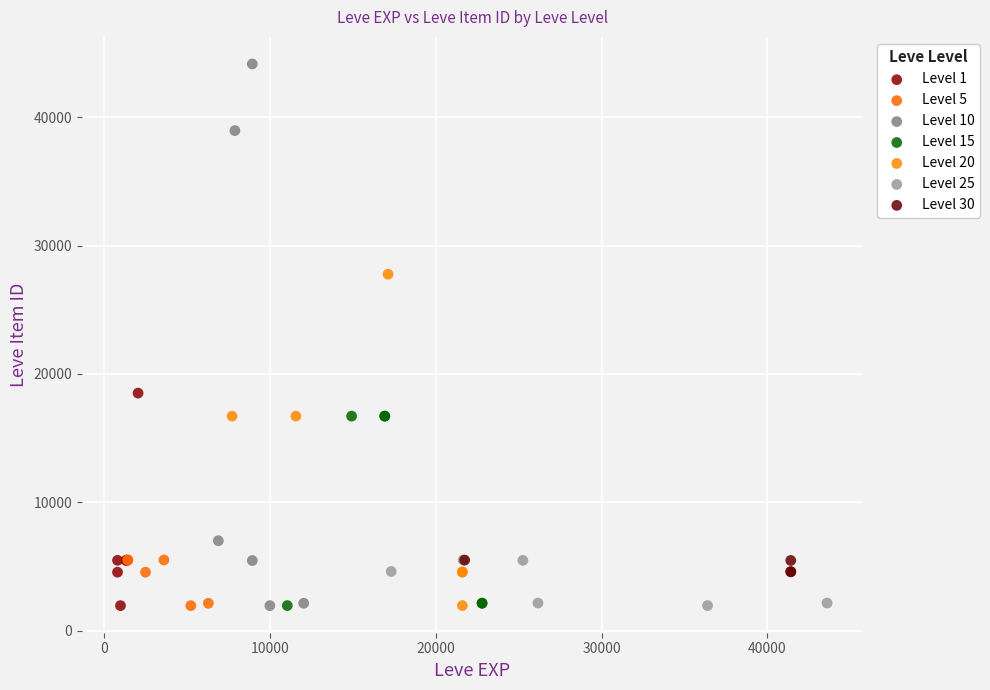

Which series reaches the maximum Y coordinate?

Level 10